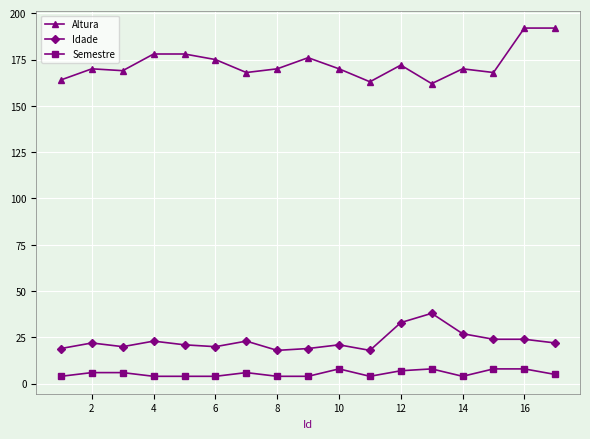

What is the greatest value displayed?

192